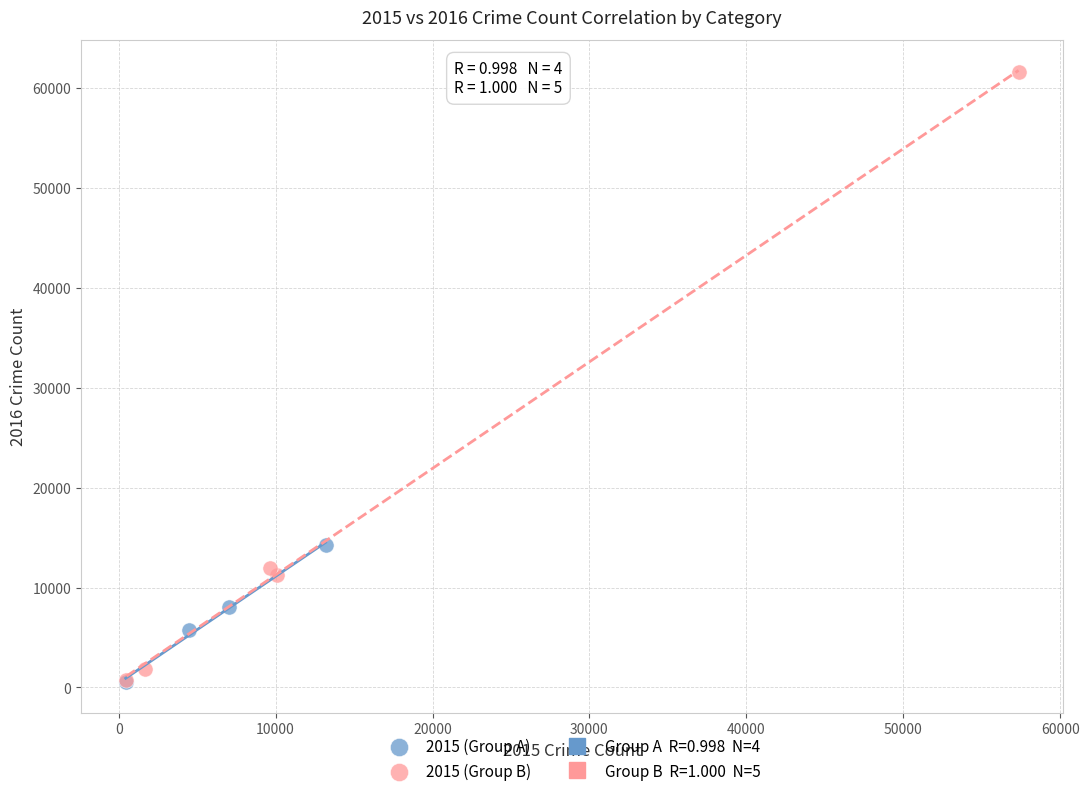

Which series has the widest spread of Y values?

2015 (Group B)